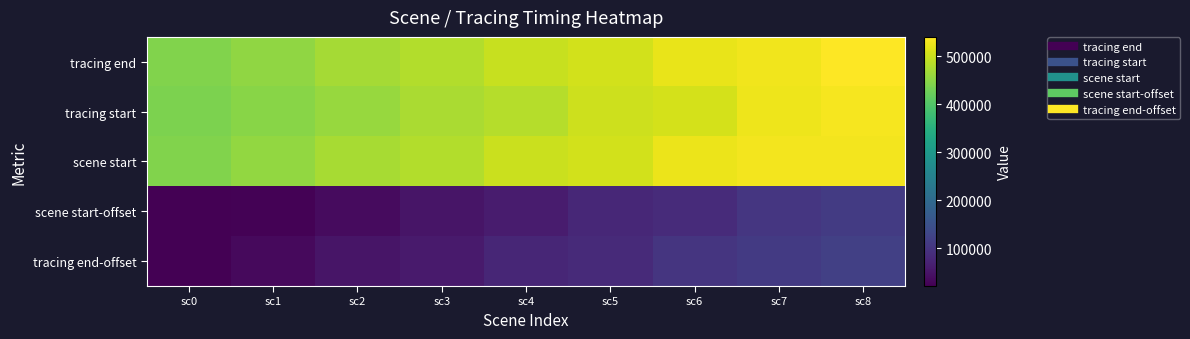

Reading left to right, transcribe all the data shown in this chart.

tracing end: sc0=442401	sc1=455116	sc2=471218	sc3=480479	sc4=497982	sc5=504601	sc6=523087	sc7=530509	sc8=540650
tracing start: sc0=438241	sc1=447757	sc2=459589	sc3=474668	sc4=483779	sc5=501802	sc6=507670	sc7=526674	sc8=534447
scene start: sc0=442401	sc1=457437	sc2=472326	sc3=481550	sc4=499284	sc5=505725	sc6=524435	sc7=531923	sc8=531923
scene start-offset: sc0=21488	sc1=24732	sc2=36524	sc3=51413	sc4=60637	sc5=78371	sc6=84812	sc7=103522	sc8=111010
tracing end-offset: sc0=21488	sc1=34203	sc2=50305	sc3=59566	sc4=77069	sc5=83688	sc6=102174	sc7=109596	sc8=119737